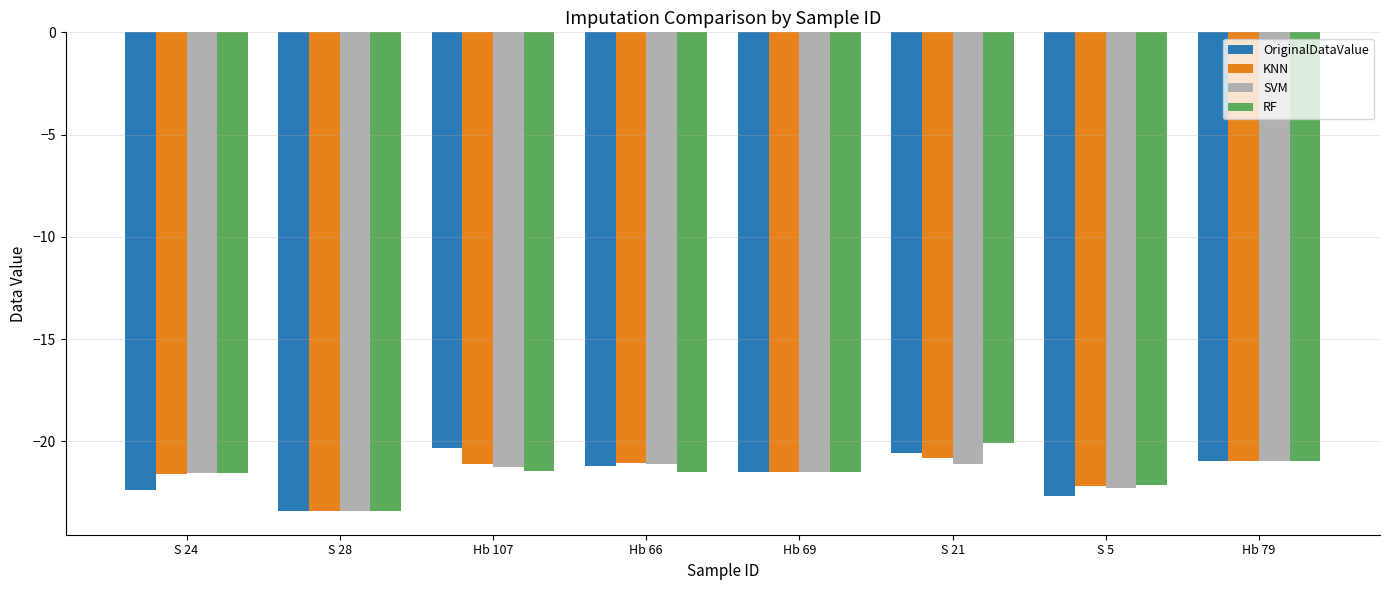

What is the total value across all series at Hb 66?

-84.9